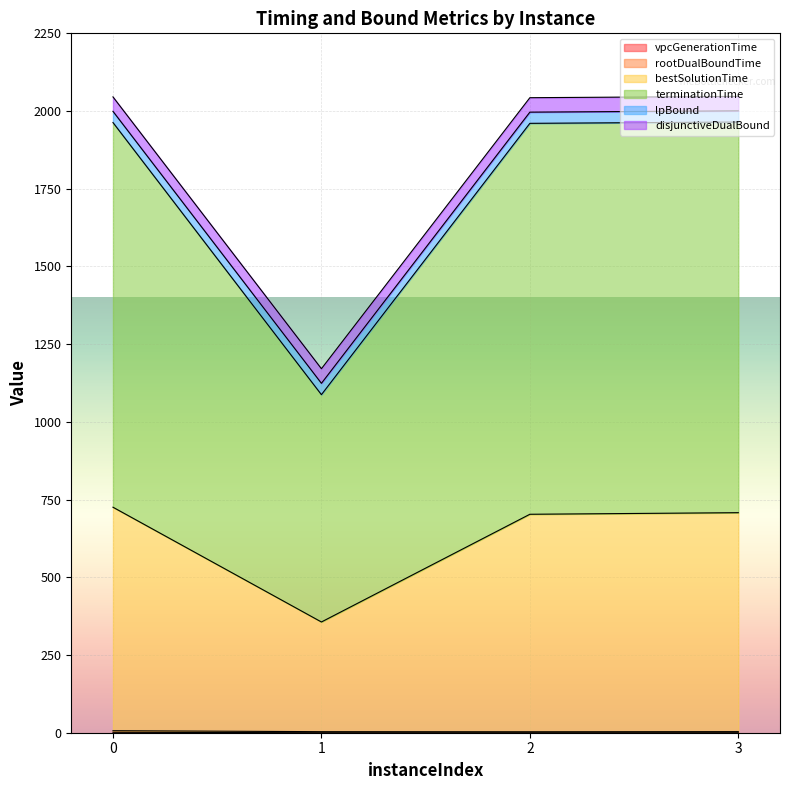

How many lines are shown in the chart?

6